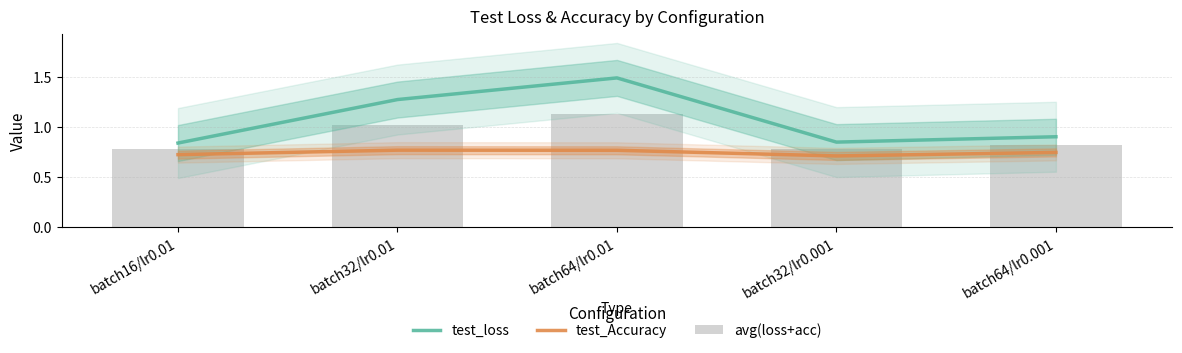

What is the label of the 3rd bar from the left?

batch64/lr0.01